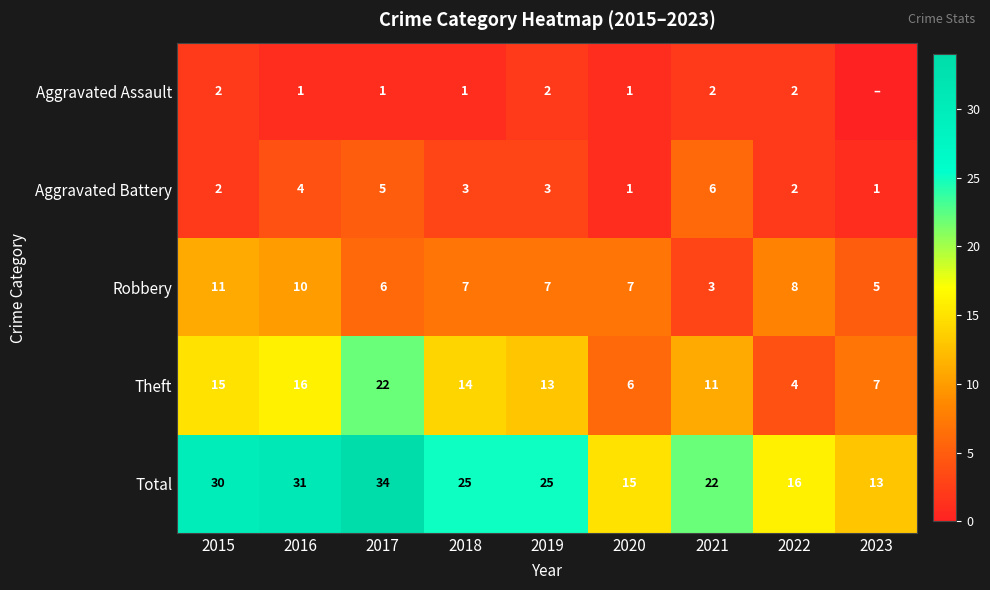

At which category does the chart reach its peak across all series?

2017